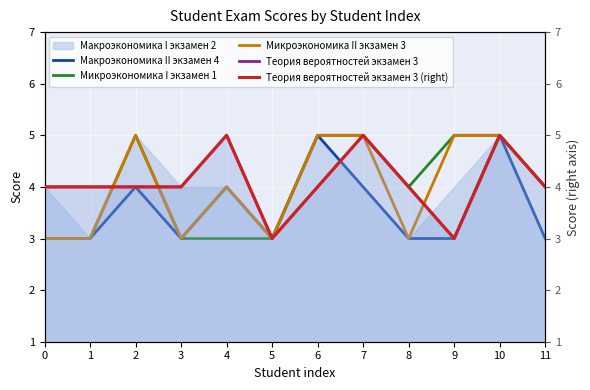

True or false: Микроэкономика II экзамен 3 has more than 0 interior local peaks.

True